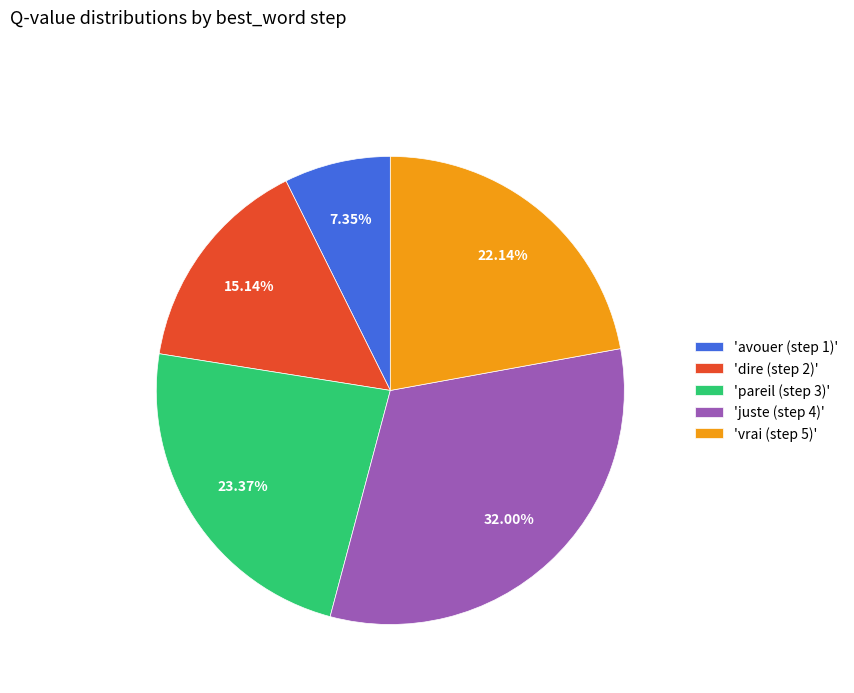

Which has a higher value, 'vrai (step 5)' or 'avouer (step 1)'?

'vrai (step 5)'